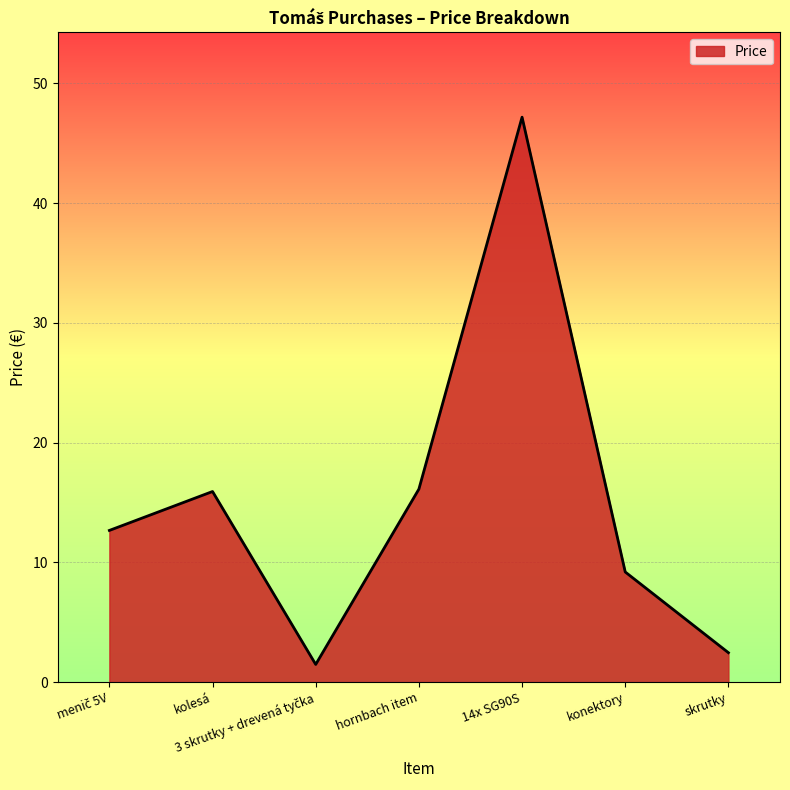

What is the greatest value displayed?

47.2